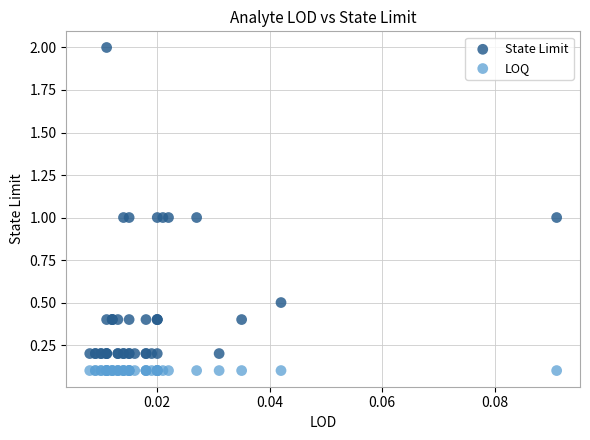

Which series contains the lowest Y value?

LOQ